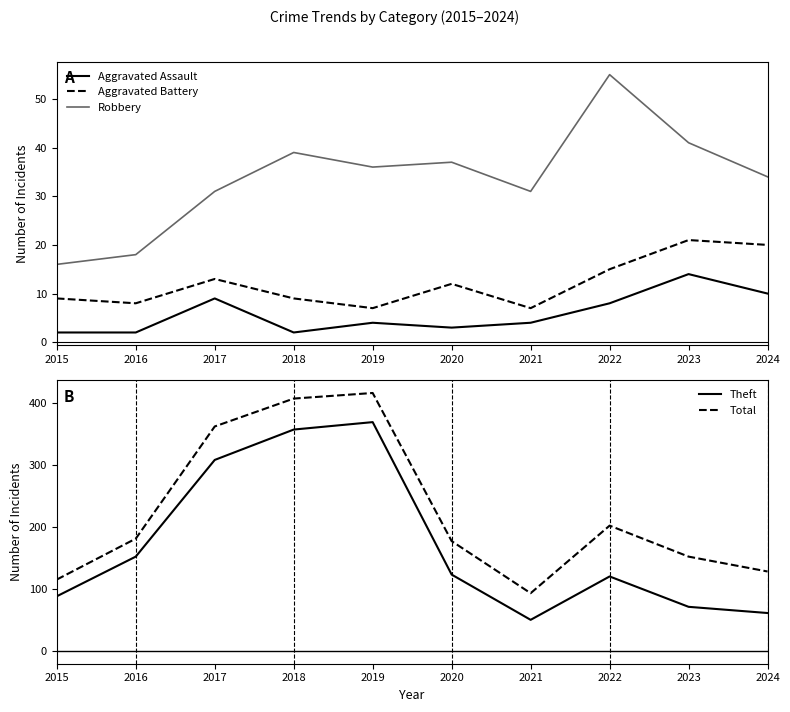

Where is the first local maximum for Total?

2019